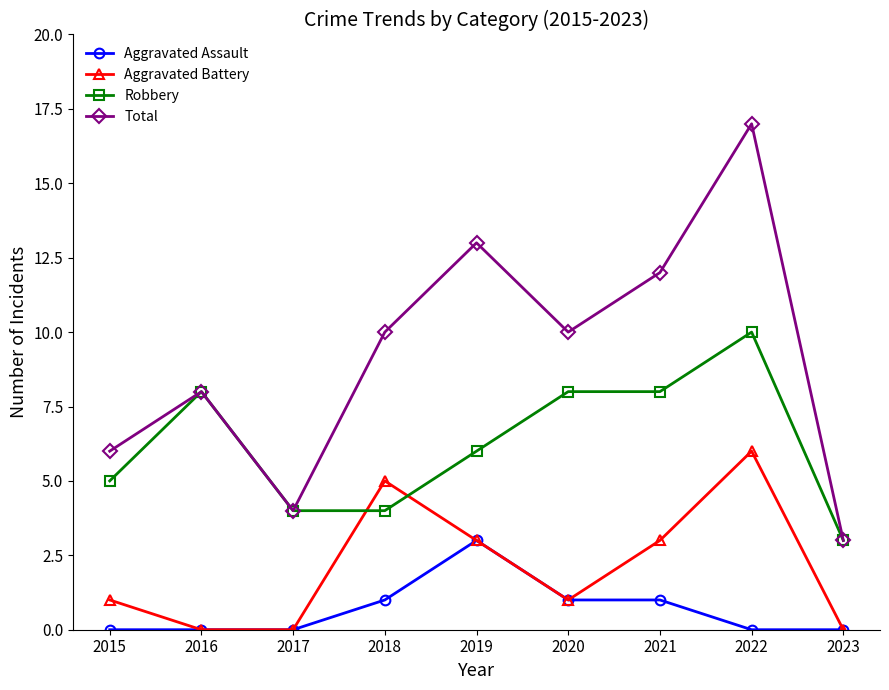

The value of Aggravated Battery at 2016 is 0. True or false?

True